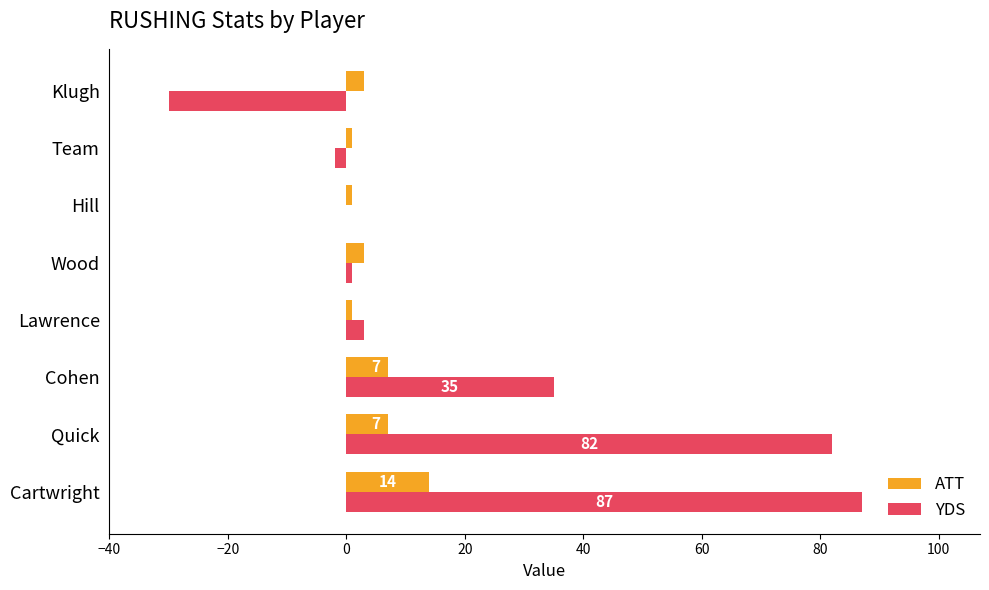

What is the sum of all YDS values?

176